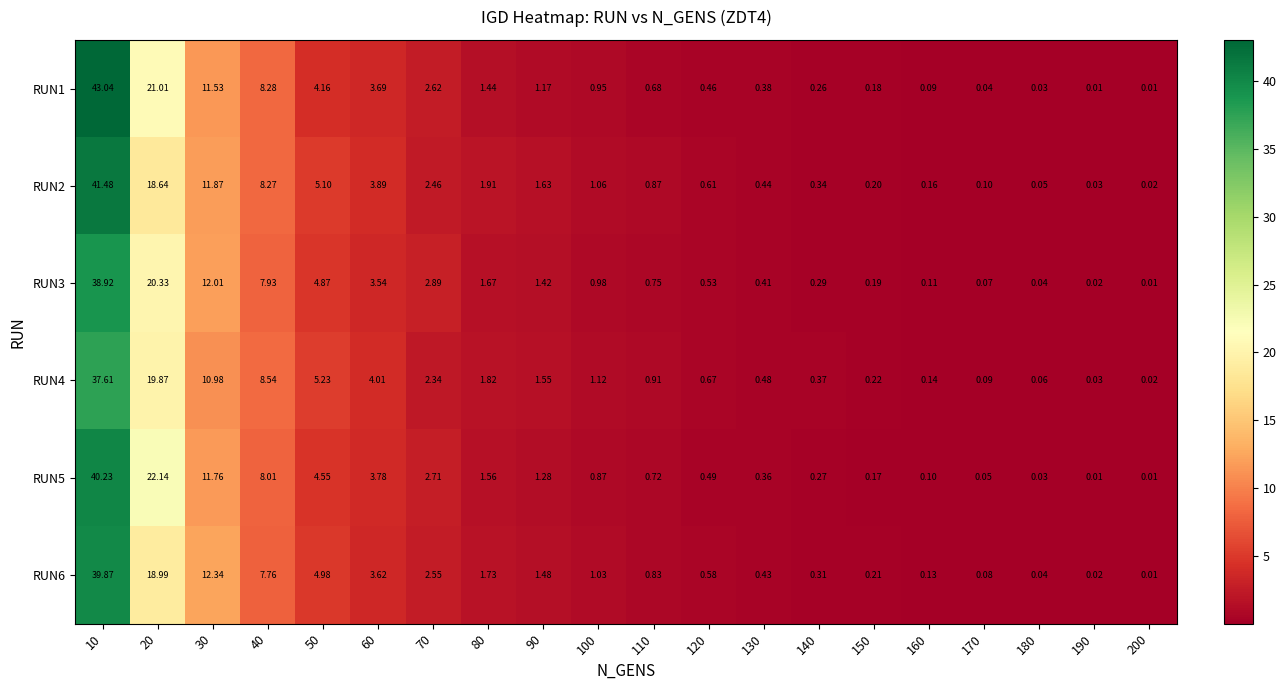

Is the value of RUN4 at 160 greater than the value of RUN6 at 180?

Yes